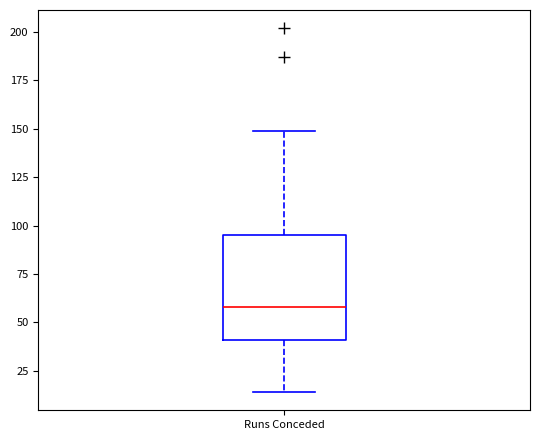

Read this box plot against the y-axis: the position of the median line, the range covered by the box, and the ends of both whiskers. The values are not printed on the chart, so give them approximately, as read against the axis.

median 60, box 40 to 95, whiskers 15 to 150